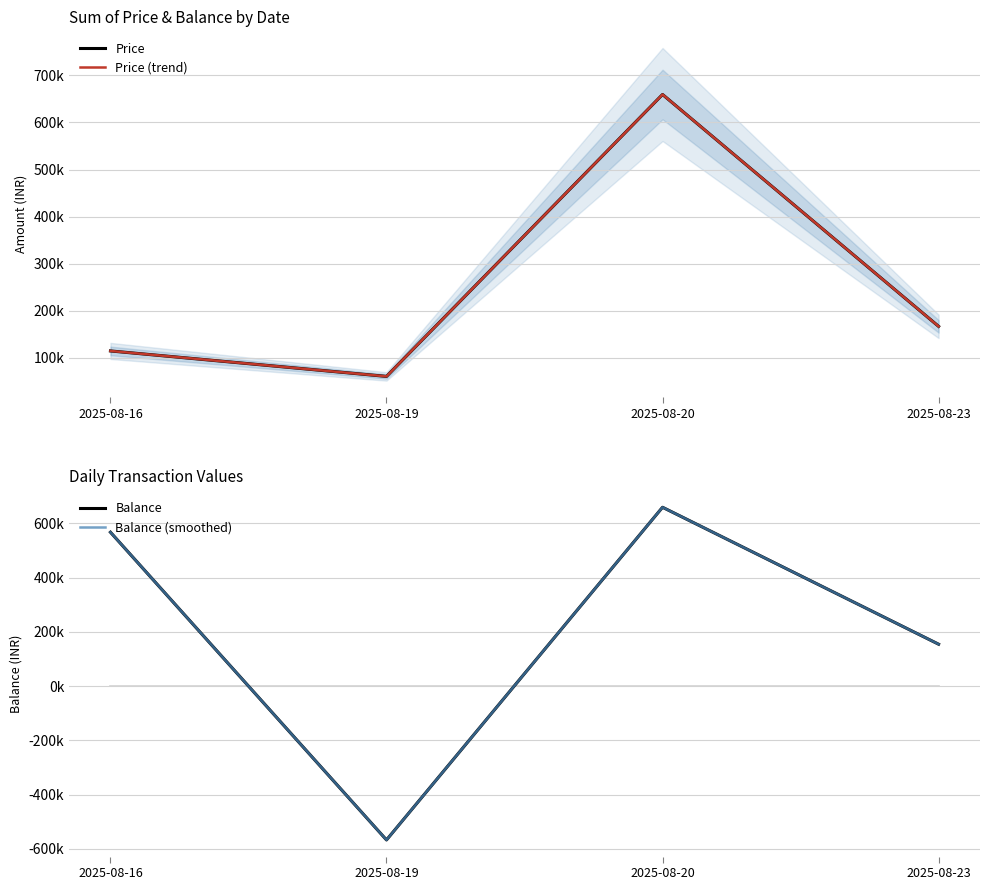

True or false: Balance (smoothed) and Balance intersect in this chart.

False